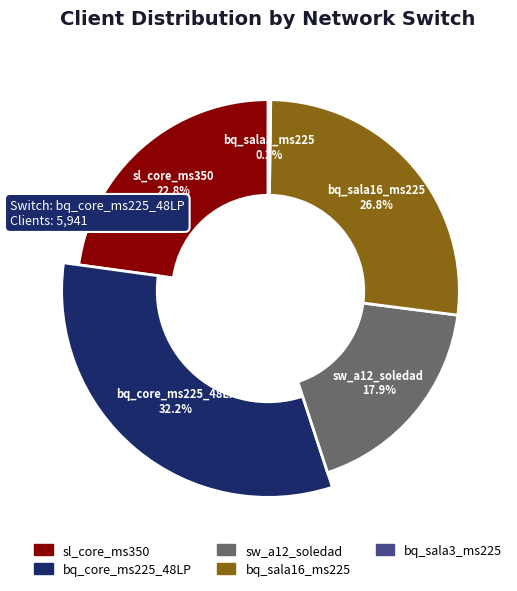

What portion of the pie excludes bq_core_ms225_48LP?

67.8%